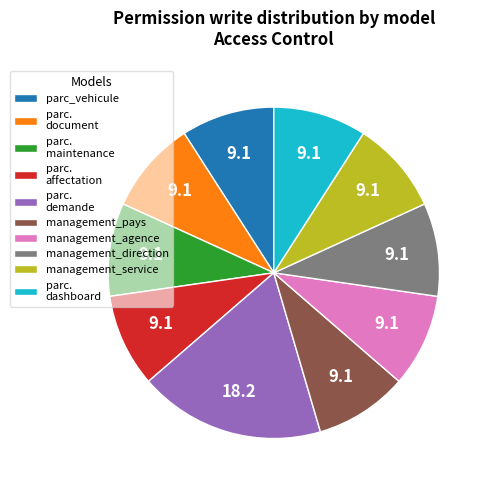

What is the ratio of the value at parc. maintenance to the value at parc. demande?

0.5